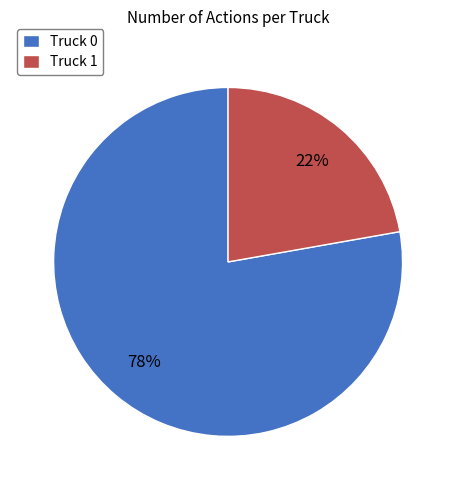

True or false: Truck 0 accounts for 78% of the total.

True